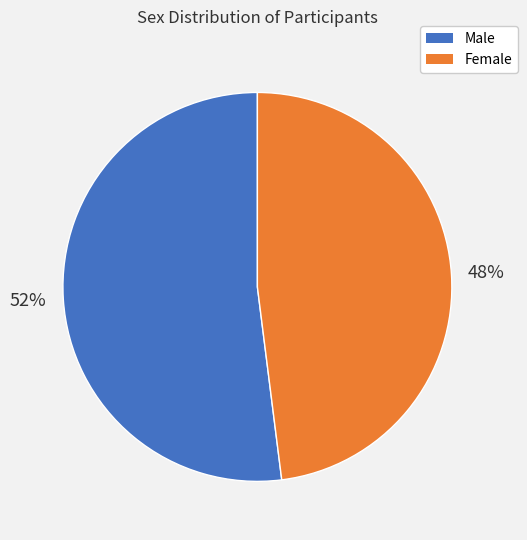

To the nearest percent, what portion does Female represent?

48%